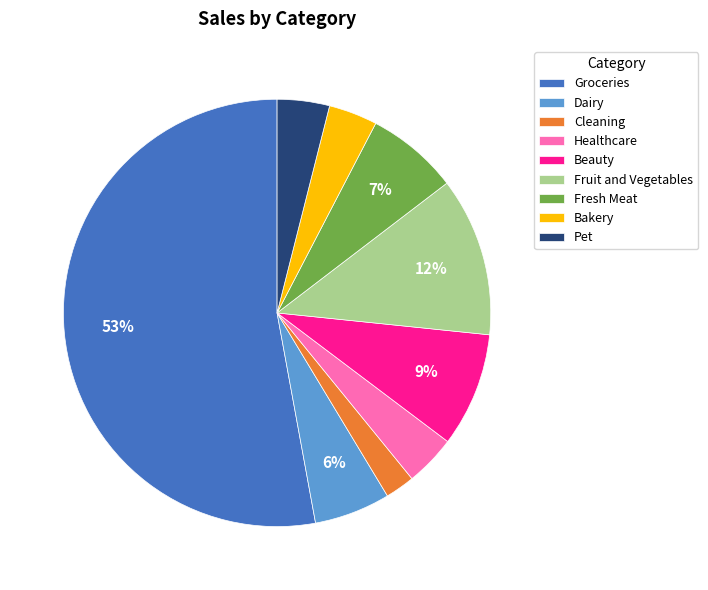

Is the sum of Healthcare and Pet greater than half?

No